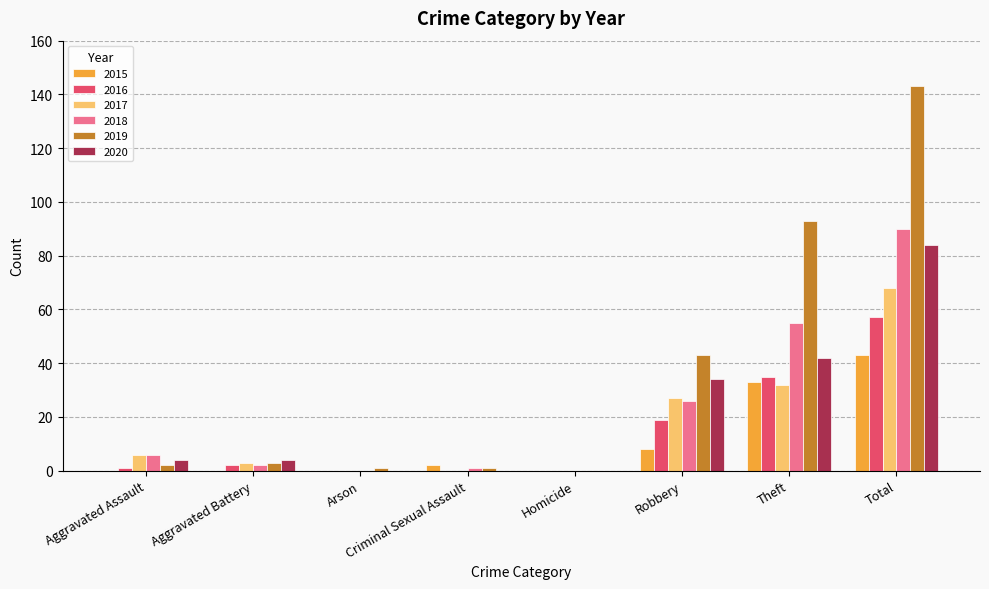

The 2019 series shows 209 at Total. True or false?

False